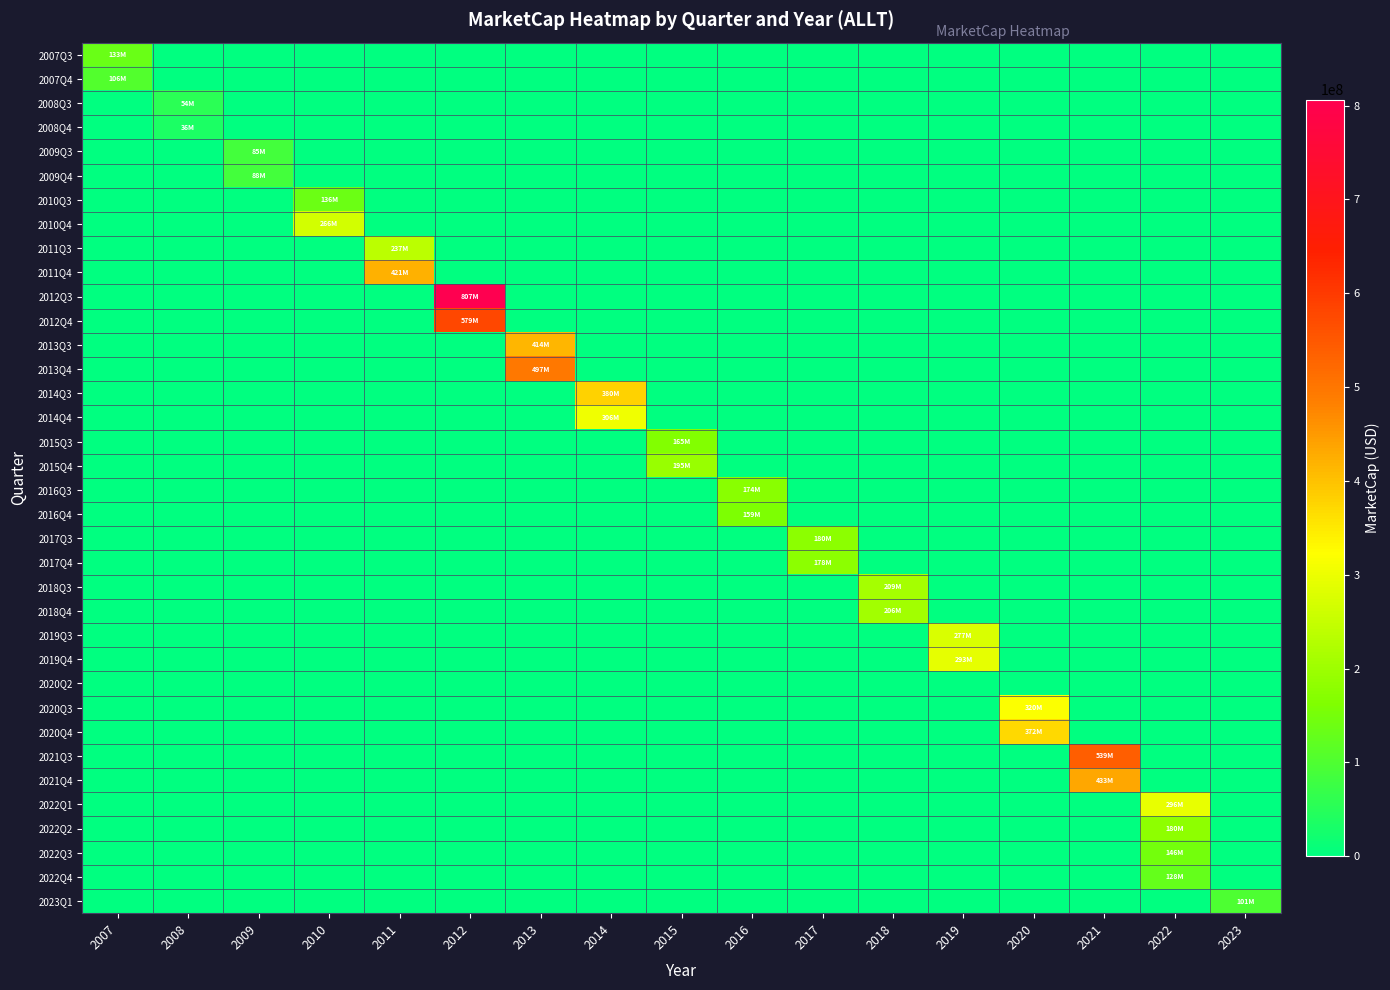

Reading left to right, transcribe all the data shown in this chart.

2007Q3: 2007=133248250.0	2008=0.0	2009=0.0	2010=0.0	2011=0.0	2012=0.0	2013=0.0	2014=0.0	2015=0.0	2016=0.0	2017=0.0	2018=0.0	2019=0.0	2020=0.0	2021=0.0	2022=0.0	2023=0.0
2007Q4: 2007=106117243.4	2008=0.0	2009=0.0	2010=0.0	2011=0.0	2012=0.0	2013=0.0	2014=0.0	2015=0.0	2016=0.0	2017=0.0	2018=0.0	2019=0.0	2020=0.0	2021=0.0	2022=0.0	2023=0.0
2008Q3: 2007=0.0	2008=53613981.8	2009=0.0	2010=0.0	2011=0.0	2012=0.0	2013=0.0	2014=0.0	2015=0.0	2016=0.0	2017=0.0	2018=0.0	2019=0.0	2020=0.0	2021=0.0	2022=0.0	2023=0.0
2008Q4: 2007=0.0	2008=36404555.5	2009=0.0	2010=0.0	2011=0.0	2012=0.0	2013=0.0	2014=0.0	2015=0.0	2016=0.0	2017=0.0	2018=0.0	2019=0.0	2020=0.0	2021=0.0	2022=0.0	2023=0.0
2009Q3: 2007=0.0	2008=0.0	2009=85303921.9	2010=0.0	2011=0.0	2012=0.0	2013=0.0	2014=0.0	2015=0.0	2016=0.0	2017=0.0	2018=0.0	2019=0.0	2020=0.0	2021=0.0	2022=0.0	2023=0.0
2009Q4: 2007=0.0	2008=0.0	2009=87525378.2	2010=0.0	2011=0.0	2012=0.0	2013=0.0	2014=0.0	2015=0.0	2016=0.0	2017=0.0	2018=0.0	2019=0.0	2020=0.0	2021=0.0	2022=0.0	2023=0.0
2010Q3: 2007=0.0	2008=0.0	2009=0.0	2010=136422541.3	2011=0.0	2012=0.0	2013=0.0	2014=0.0	2015=0.0	2016=0.0	2017=0.0	2018=0.0	2019=0.0	2020=0.0	2021=0.0	2022=0.0	2023=0.0
2010Q4: 2007=0.0	2008=0.0	2009=0.0	2010=265544879.8	2011=0.0	2012=0.0	2013=0.0	2014=0.0	2015=0.0	2016=0.0	2017=0.0	2018=0.0	2019=0.0	2020=0.0	2021=0.0	2022=0.0	2023=0.0
2011Q3: 2007=0.0	2008=0.0	2009=0.0	2010=0.0	2011=236886370.5	2012=0.0	2013=0.0	2014=0.0	2015=0.0	2016=0.0	2017=0.0	2018=0.0	2019=0.0	2020=0.0	2021=0.0	2022=0.0	2023=0.0
2011Q4: 2007=0.0	2008=0.0	2009=0.0	2010=0.0	2011=421180919.2	2012=0.0	2013=0.0	2014=0.0	2015=0.0	2016=0.0	2017=0.0	2018=0.0	2019=0.0	2020=0.0	2021=0.0	2022=0.0	2023=0.0
2012Q3: 2007=0.0	2008=0.0	2009=0.0	2010=0.0	2011=0.0	2012=806501525.0	2013=0.0	2014=0.0	2015=0.0	2016=0.0	2017=0.0	2018=0.0	2019=0.0	2020=0.0	2021=0.0	2022=0.0	2023=0.0
2012Q4: 2007=0.0	2008=0.0	2009=0.0	2010=0.0	2011=0.0	2012=578644892.1	2013=0.0	2014=0.0	2015=0.0	2016=0.0	2017=0.0	2018=0.0	2019=0.0	2020=0.0	2021=0.0	2022=0.0	2023=0.0
2013Q3: 2007=0.0	2008=0.0	2009=0.0	2010=0.0	2011=0.0	2012=0.0	2013=413792695.2	2014=0.0	2015=0.0	2016=0.0	2017=0.0	2018=0.0	2019=0.0	2020=0.0	2021=0.0	2022=0.0	2023=0.0
2013Q4: 2007=0.0	2008=0.0	2009=0.0	2010=0.0	2011=0.0	2012=0.0	2013=496518063.0	2014=0.0	2015=0.0	2016=0.0	2017=0.0	2018=0.0	2019=0.0	2020=0.0	2021=0.0	2022=0.0	2023=0.0
2014Q3: 2007=0.0	2008=0.0	2009=0.0	2010=0.0	2011=0.0	2012=0.0	2013=0.0	2014=379538652.4	2015=0.0	2016=0.0	2017=0.0	2018=0.0	2019=0.0	2020=0.0	2021=0.0	2022=0.0	2023=0.0
2014Q4: 2007=0.0	2008=0.0	2009=0.0	2010=0.0	2011=0.0	2012=0.0	2013=0.0	2014=305537407.6	2015=0.0	2016=0.0	2017=0.0	2018=0.0	2019=0.0	2020=0.0	2021=0.0	2022=0.0	2023=0.0
2015Q3: 2007=0.0	2008=0.0	2009=0.0	2010=0.0	2011=0.0	2012=0.0	2013=0.0	2014=0.0	2015=164547627.1	2016=0.0	2017=0.0	2018=0.0	2019=0.0	2020=0.0	2021=0.0	2022=0.0	2023=0.0
2015Q4: 2007=0.0	2008=0.0	2009=0.0	2010=0.0	2011=0.0	2012=0.0	2013=0.0	2014=0.0	2015=195317442.4	2016=0.0	2017=0.0	2018=0.0	2019=0.0	2020=0.0	2021=0.0	2022=0.0	2023=0.0
2016Q3: 2007=0.0	2008=0.0	2009=0.0	2010=0.0	2011=0.0	2012=0.0	2013=0.0	2014=0.0	2015=0.0	2016=173974446.8	2017=0.0	2018=0.0	2019=0.0	2020=0.0	2021=0.0	2022=0.0	2023=0.0
2016Q4: 2007=0.0	2008=0.0	2009=0.0	2010=0.0	2011=0.0	2012=0.0	2013=0.0	2014=0.0	2015=0.0	2016=158504491.3	2017=0.0	2018=0.0	2019=0.0	2020=0.0	2021=0.0	2022=0.0	2023=0.0
2017Q3: 2007=0.0	2008=0.0	2009=0.0	2010=0.0	2011=0.0	2012=0.0	2013=0.0	2014=0.0	2015=0.0	2016=0.0	2017=179507180.2	2018=0.0	2019=0.0	2020=0.0	2021=0.0	2022=0.0	2023=0.0
2017Q4: 2007=0.0	2008=0.0	2009=0.0	2010=0.0	2011=0.0	2012=0.0	2013=0.0	2014=0.0	2015=0.0	2016=0.0	2017=178089696.3	2018=0.0	2019=0.0	2020=0.0	2021=0.0	2022=0.0	2023=0.0
2018Q3: 2007=0.0	2008=0.0	2009=0.0	2010=0.0	2011=0.0	2012=0.0	2013=0.0	2014=0.0	2015=0.0	2016=0.0	2017=0.0	2018=208644704.2	2019=0.0	2020=0.0	2021=0.0	2022=0.0	2023=0.0
2018Q4: 2007=0.0	2008=0.0	2009=0.0	2010=0.0	2011=0.0	2012=0.0	2013=0.0	2014=0.0	2015=0.0	2016=0.0	2017=0.0	2018=205530892.0	2019=0.0	2020=0.0	2021=0.0	2022=0.0	2023=0.0
2019Q3: 2007=0.0	2008=0.0	2009=0.0	2010=0.0	2011=0.0	2012=0.0	2013=0.0	2014=0.0	2015=0.0	2016=0.0	2017=0.0	2018=0.0	2019=276846492.0	2020=0.0	2021=0.0	2022=0.0	2023=0.0
2019Q4: 2007=0.0	2008=0.0	2009=0.0	2010=0.0	2011=0.0	2012=0.0	2013=0.0	2014=0.0	2015=0.0	2016=0.0	2017=0.0	2018=0.0	2019=292827694.5	2020=0.0	2021=0.0	2022=0.0	2023=0.0
2020Q2: 2007=0.0	2008=0.0	2009=0.0	2010=0.0	2011=0.0	2012=0.0	2013=0.0	2014=0.0	2015=0.0	2016=0.0	2017=0.0	2018=0.0	2019=0.0	2020=0.0	2021=0.0	2022=0.0	2023=0.0
2020Q3: 2007=0.0	2008=0.0	2009=0.0	2010=0.0	2011=0.0	2012=0.0	2013=0.0	2014=0.0	2015=0.0	2016=0.0	2017=0.0	2018=0.0	2019=0.0	2020=319985311.1	2021=0.0	2022=0.0	2023=0.0
2020Q4: 2007=0.0	2008=0.0	2009=0.0	2010=0.0	2011=0.0	2012=0.0	2013=0.0	2014=0.0	2015=0.0	2016=0.0	2017=0.0	2018=0.0	2019=0.0	2020=371537080.8	2021=0.0	2022=0.0	2023=0.0
2021Q3: 2007=0.0	2008=0.0	2009=0.0	2010=0.0	2011=0.0	2012=0.0	2013=0.0	2014=0.0	2015=0.0	2016=0.0	2017=0.0	2018=0.0	2019=0.0	2020=0.0	2021=539216439.0	2022=0.0	2023=0.0
2021Q4: 2007=0.0	2008=0.0	2009=0.0	2010=0.0	2011=0.0	2012=0.0	2013=0.0	2014=0.0	2015=0.0	2016=0.0	2017=0.0	2018=0.0	2019=0.0	2020=0.0	2021=432746475.5	2022=0.0	2023=0.0
2022Q1: 2007=0.0	2008=0.0	2009=0.0	2010=0.0	2011=0.0	2012=0.0	2013=0.0	2014=0.0	2015=0.0	2016=0.0	2017=0.0	2018=0.0	2019=0.0	2020=0.0	2021=0.0	2022=295967900.7	2023=0.0
2022Q2: 2007=0.0	2008=0.0	2009=0.0	2010=0.0	2011=0.0	2012=0.0	2013=0.0	2014=0.0	2015=0.0	2016=0.0	2017=0.0	2018=0.0	2019=0.0	2020=0.0	2021=0.0	2022=180084993.3	2023=0.0
2022Q3: 2007=0.0	2008=0.0	2009=0.0	2010=0.0	2011=0.0	2012=0.0	2013=0.0	2014=0.0	2015=0.0	2016=0.0	2017=0.0	2018=0.0	2019=0.0	2020=0.0	2021=0.0	2022=145816893.0	2023=0.0
2022Q4: 2007=0.0	2008=0.0	2009=0.0	2010=0.0	2011=0.0	2012=0.0	2013=0.0	2014=0.0	2015=0.0	2016=0.0	2017=0.0	2018=0.0	2019=0.0	2020=0.0	2021=0.0	2022=128401340.2	2023=0.0
2023Q1: 2007=0.0	2008=0.0	2009=0.0	2010=0.0	2011=0.0	2012=0.0	2013=0.0	2014=0.0	2015=0.0	2016=0.0	2017=0.0	2018=0.0	2019=0.0	2020=0.0	2021=0.0	2022=0.0	2023=100664426.8